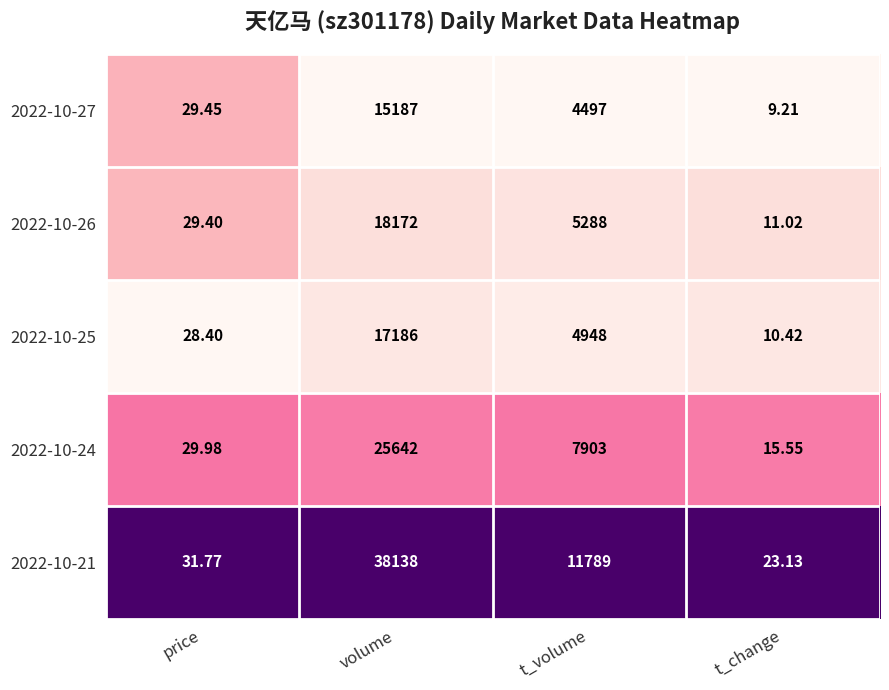

Is the value of 2022-10-24 at t_volume greater than the value of 2022-10-27 at t_volume?

Yes